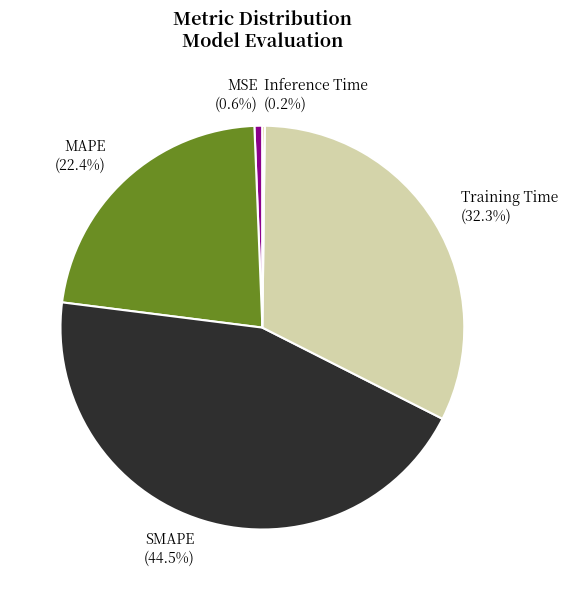

To the nearest percent, what is the average slice percentage?

20%